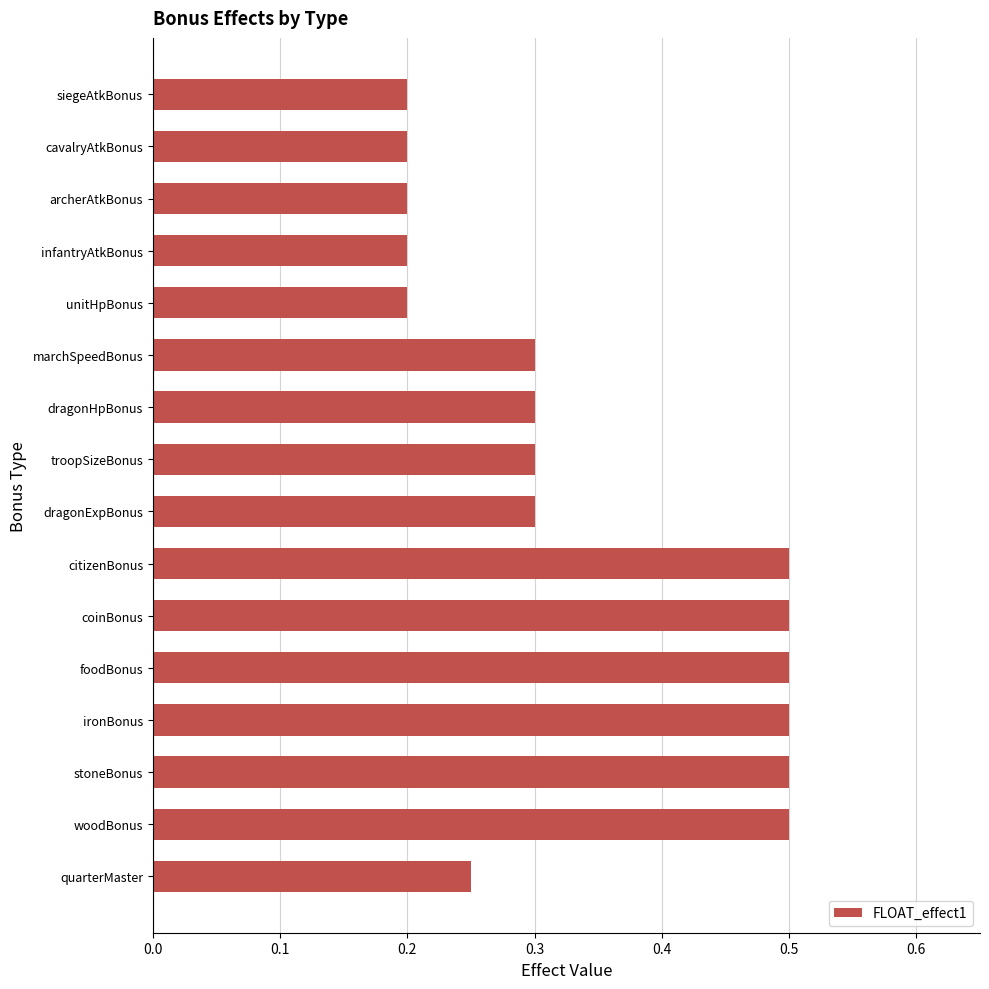

What is the sum of the values at infantryAtkBonus and ironBonus?

0.7